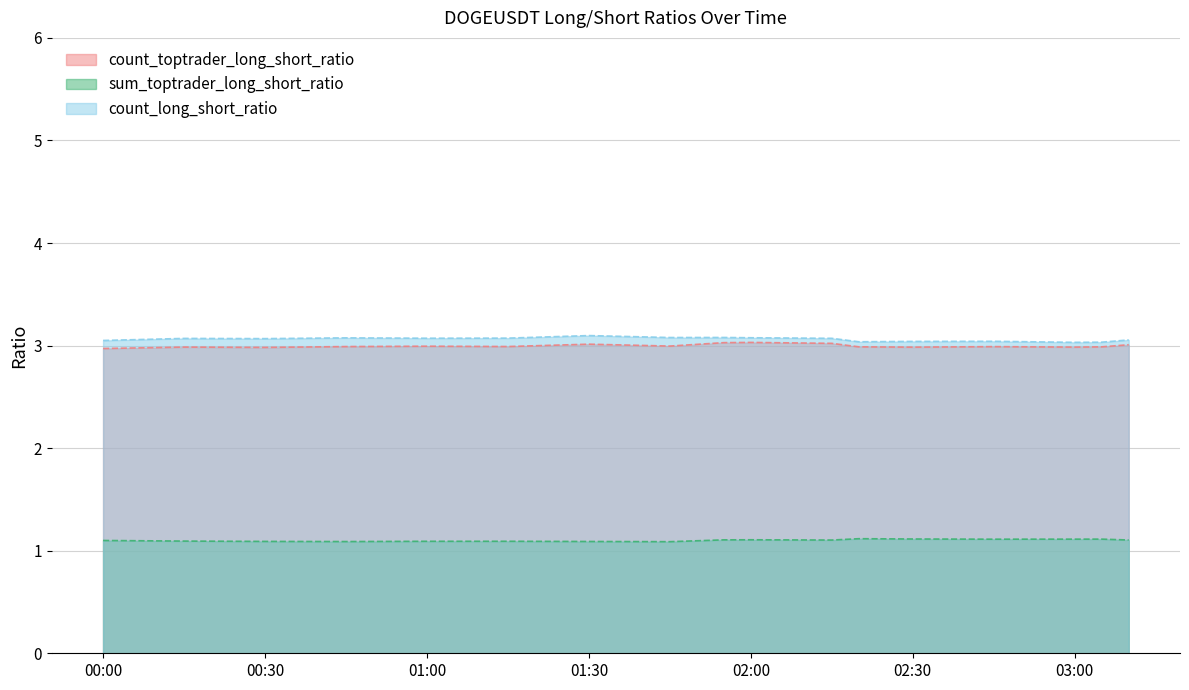

At which category is the sum across all series the highest?

2023-09-16 02:00:00